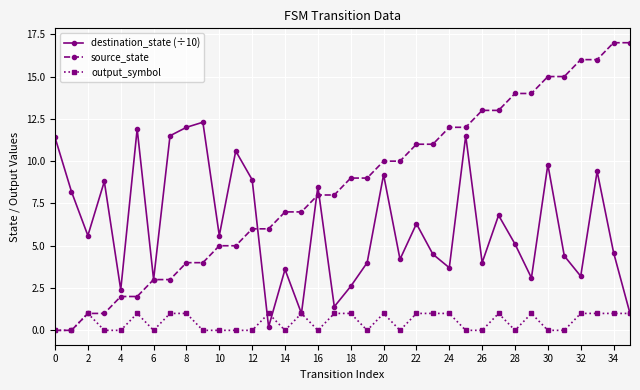

What is the difference between the second highest and second lowest values in the destination_state (÷10) series?

11.0